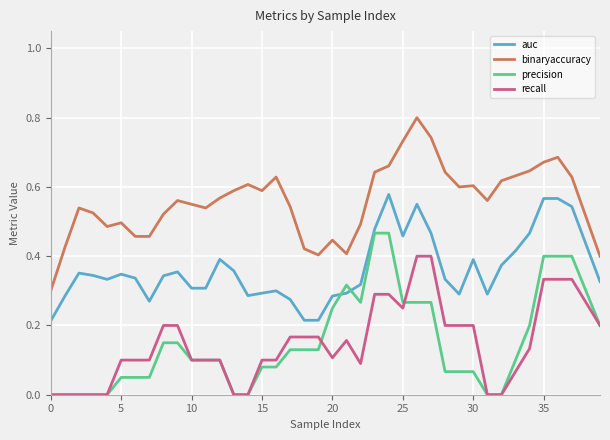

Which series has the widest spread of values?

binaryaccuracy